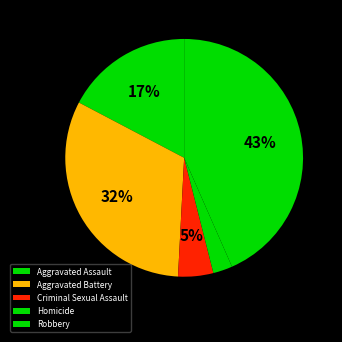

What is the largest slice in the pie chart?

Robbery